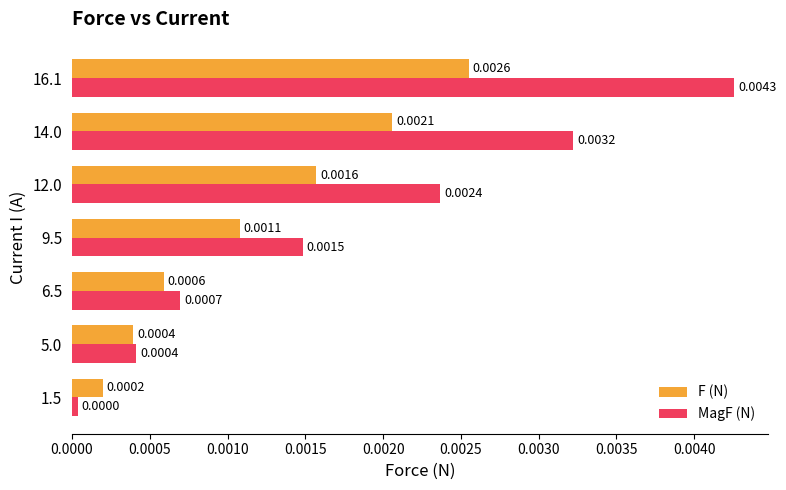

Rank the series by their maximum value, from lowest to highest.

F (N), MagF (N)